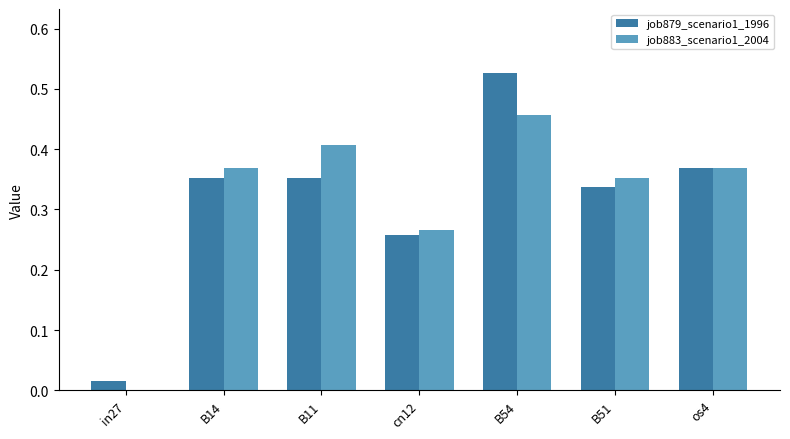

Which label corresponds to the largest value in the chart?

B54